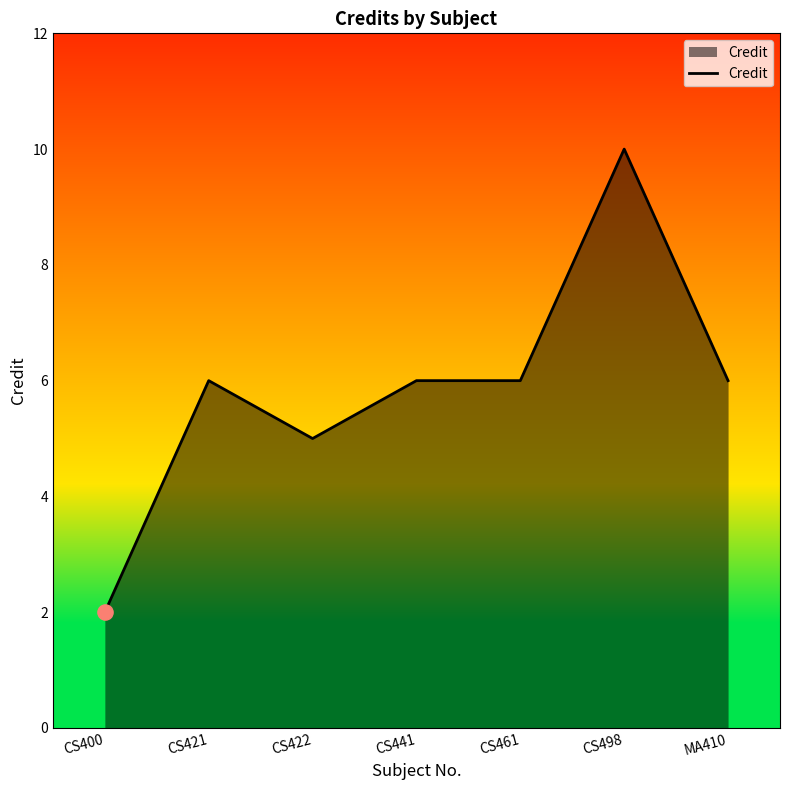

Which has a higher value, MA410 or CS498?

CS498